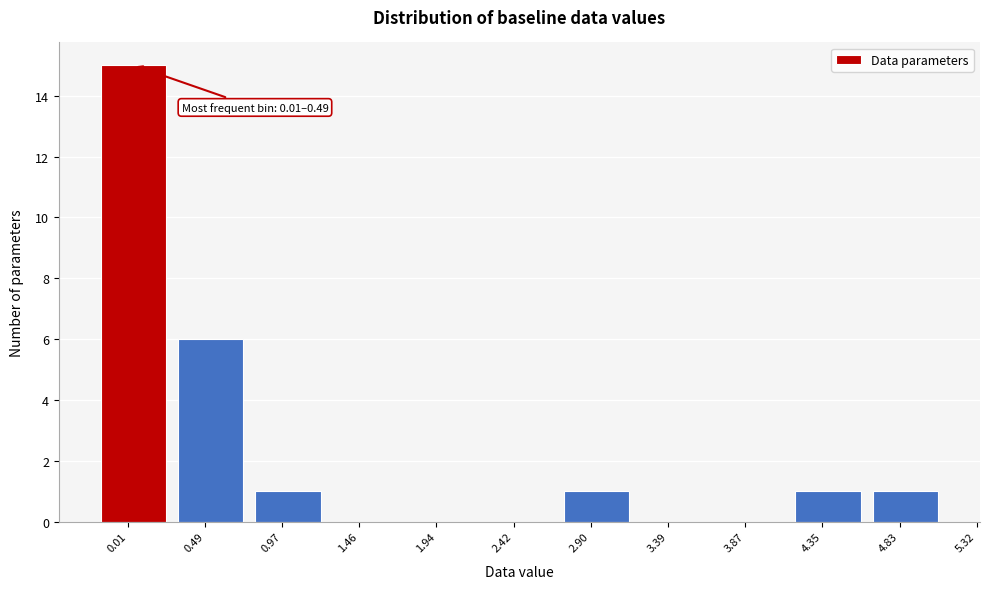

Reading left to right, extract all data points from this chart.

0.01=15	0.49=6	0.97=1	1.46=0	1.94=0	2.42=0	2.90=1	3.39=0	3.87=0	4.35=1	4.83=1